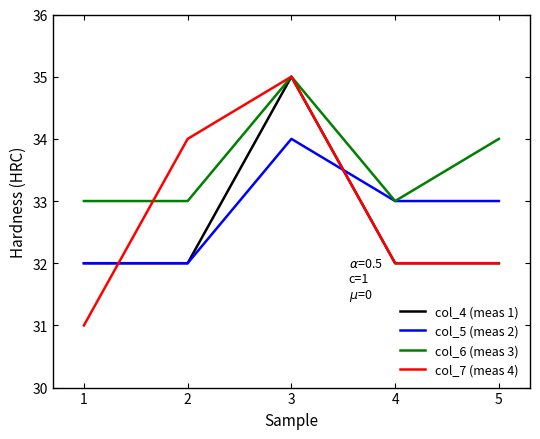

How many categories are shown in the chart?

5